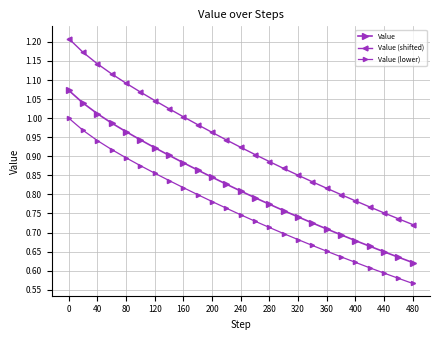

List the series in order of their overall mean, highest first.

Value (shifted), Value, Value (lower)